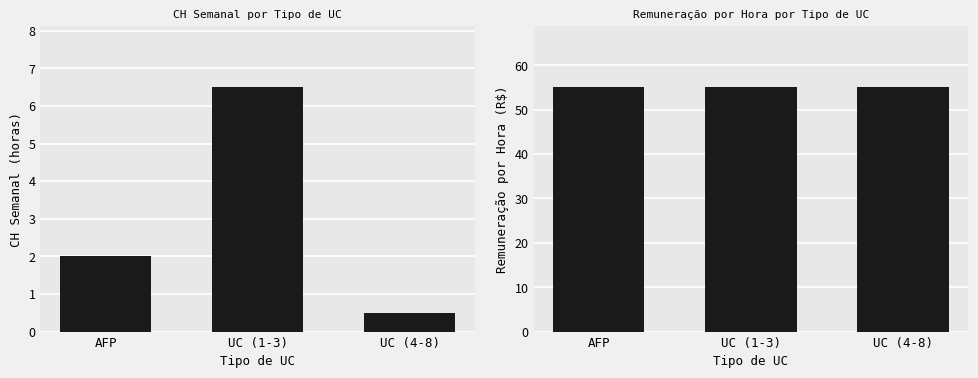

What is the highest value of the CH Semanal series?

6.5